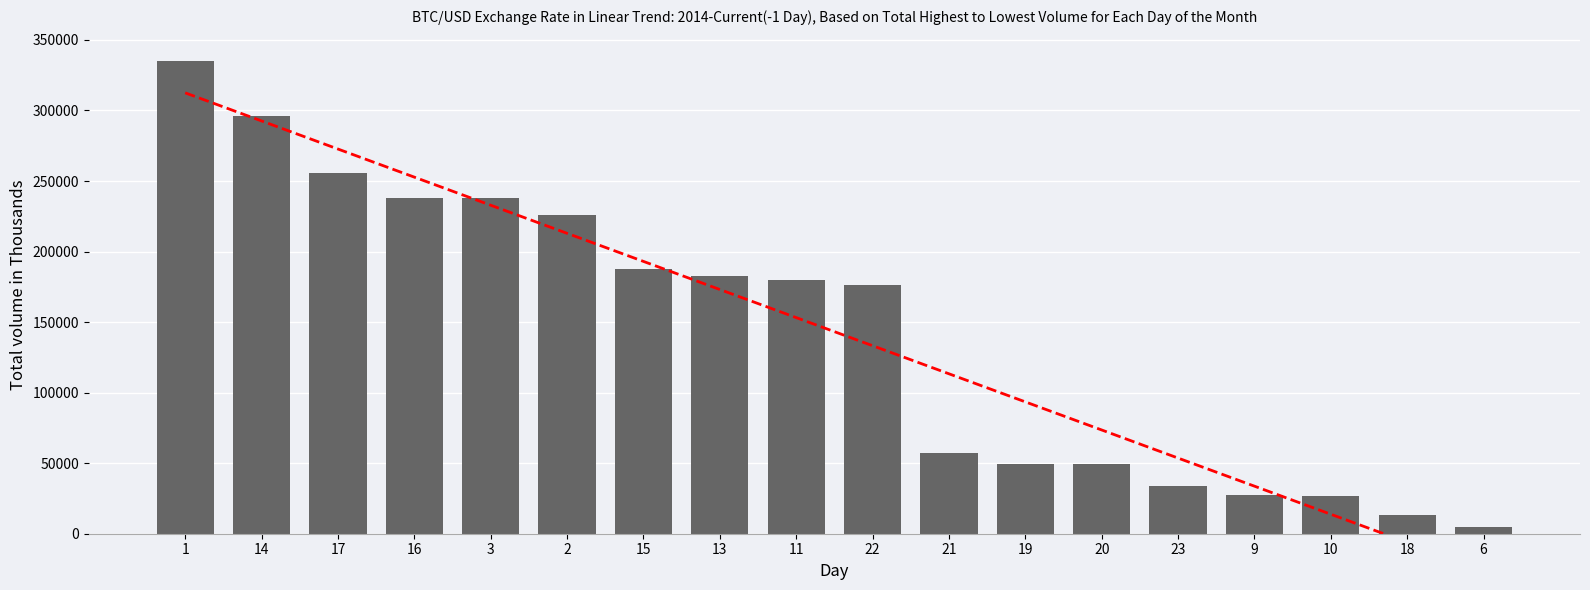

What is the sum of all Trend values?

2578240.0